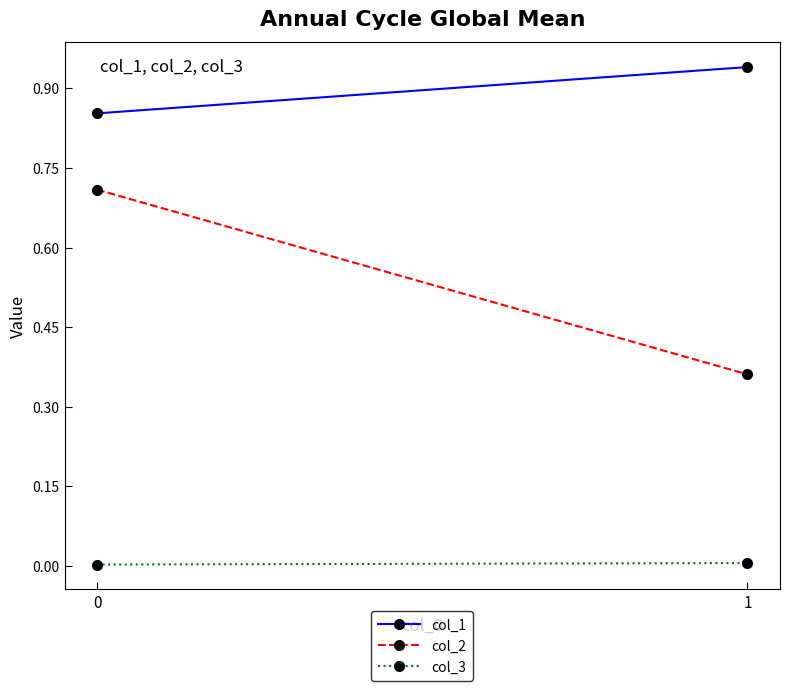

What are all the series names shown in the legend?

col_1, col_2, col_3